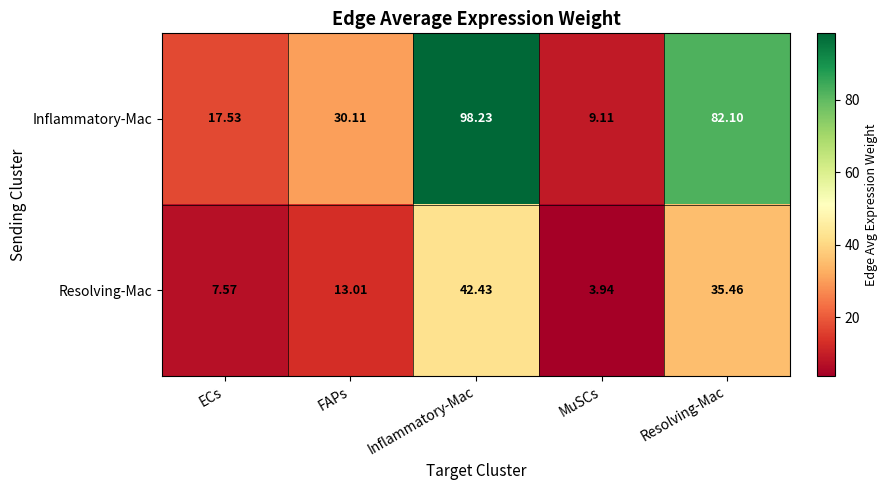

How many data points in Inflammatory-Mac are above 30?

3